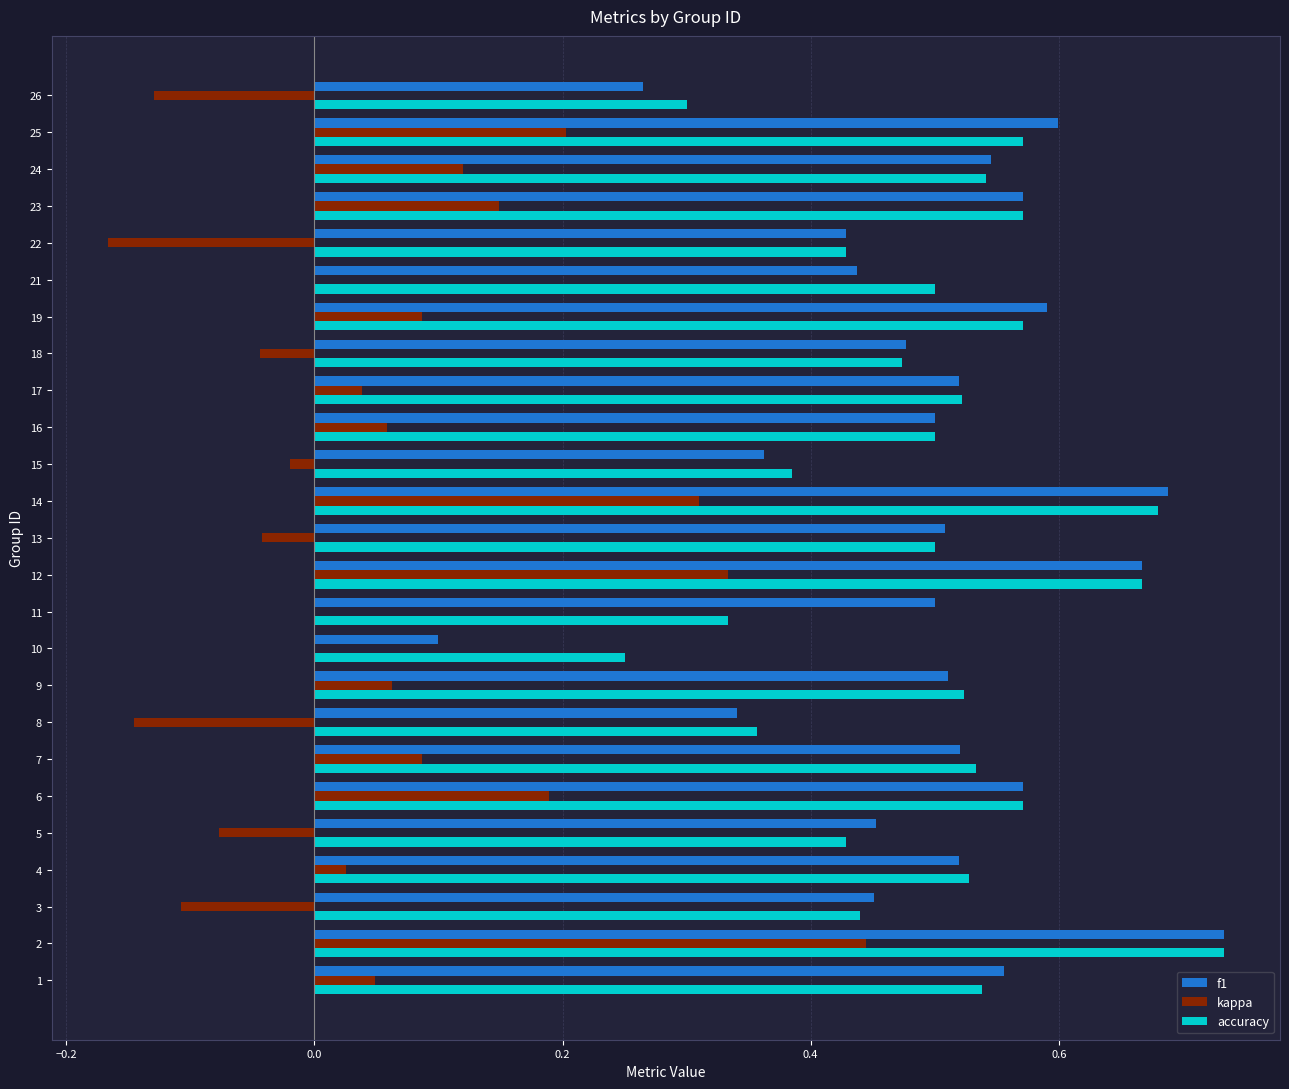

The value of kappa at 12 is -0.0. True or false?

False